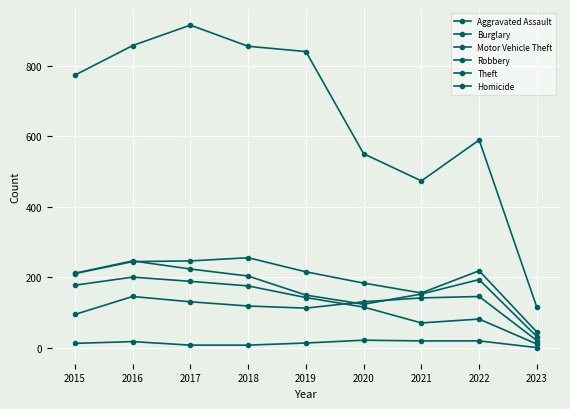

How many lines are shown in the chart?

6